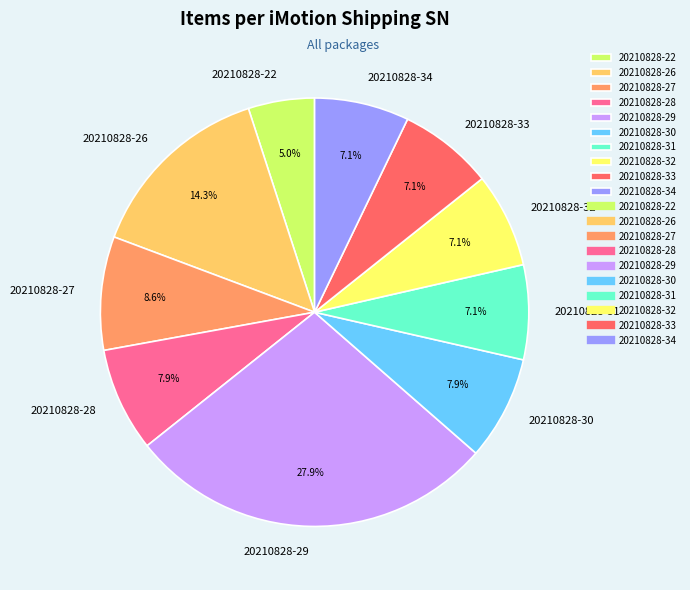

Which category has the smallest portion of the pie?

20210828-22